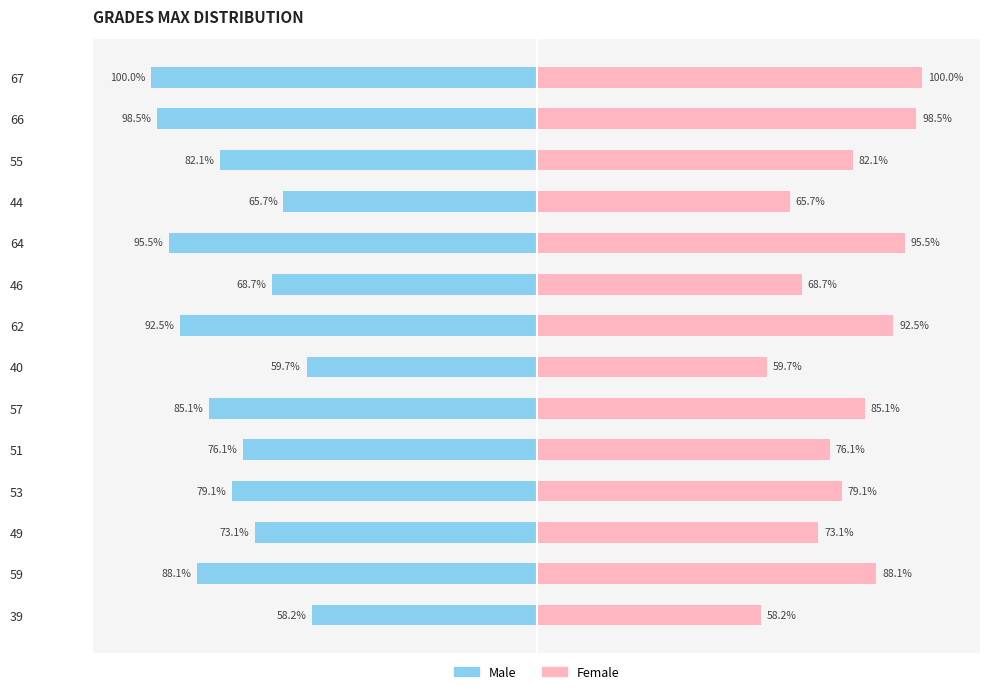

List the series in order of their overall mean, highest first.

Female, Male